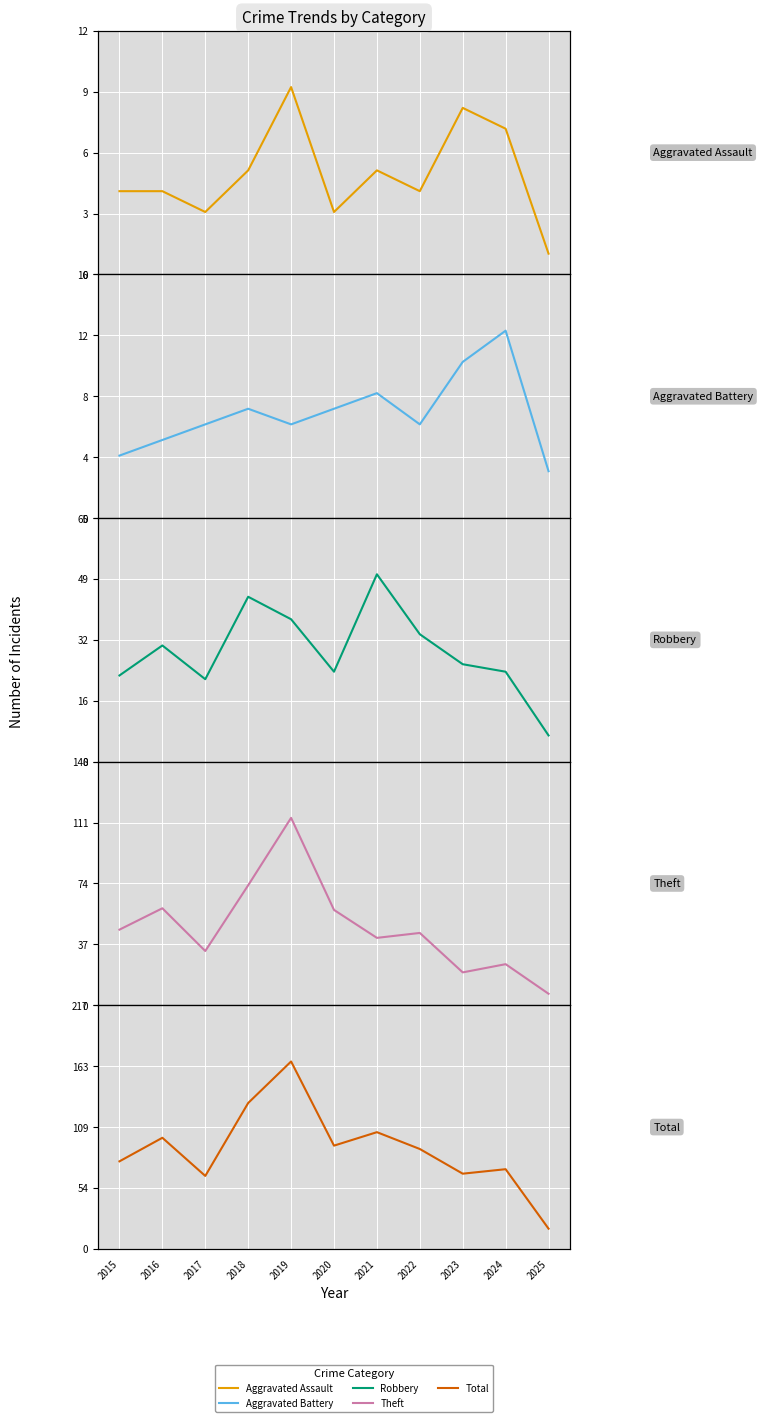

Is the value of Theft at 2016 greater than the value of Aggravated Battery at 2016?

Yes